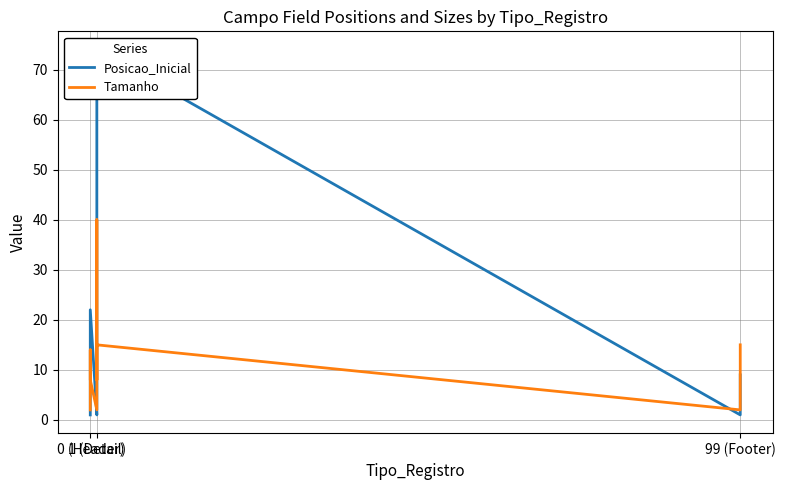

True or false: Tamanho and Posicao_Inicial intersect in this chart.

True